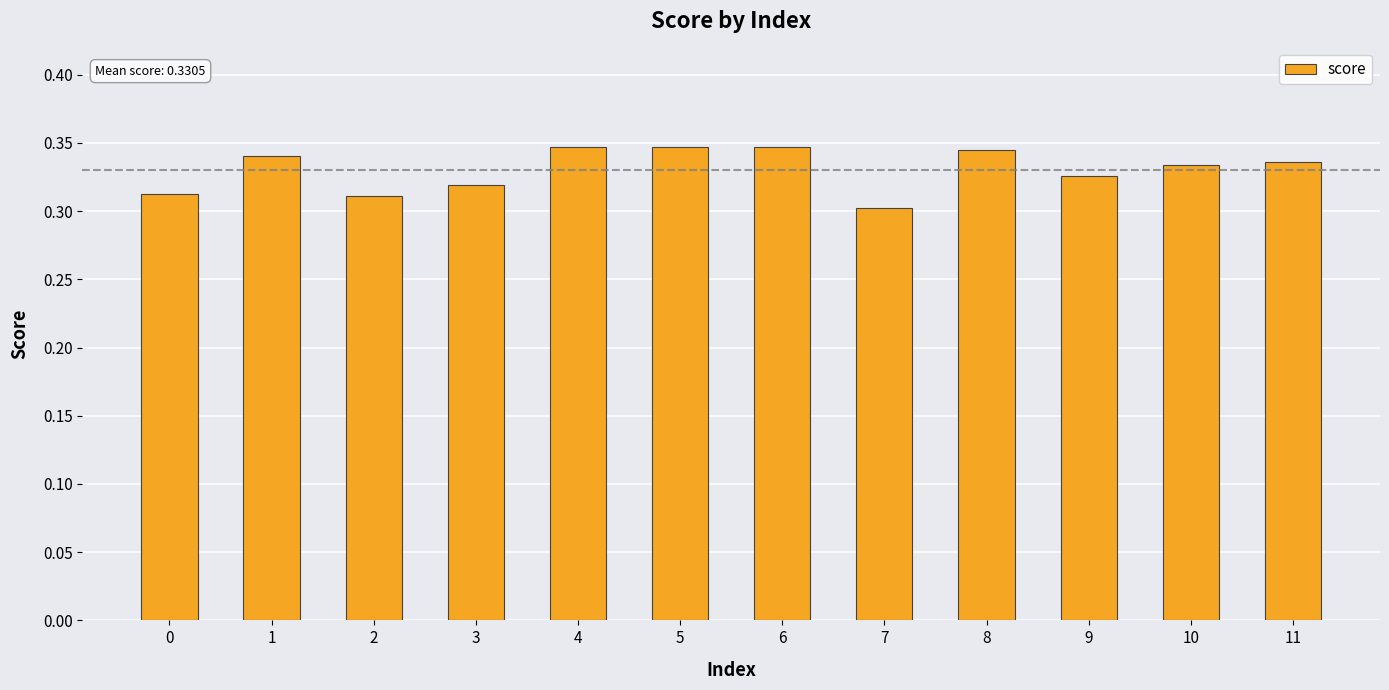

What is the sum of all values?

4.0